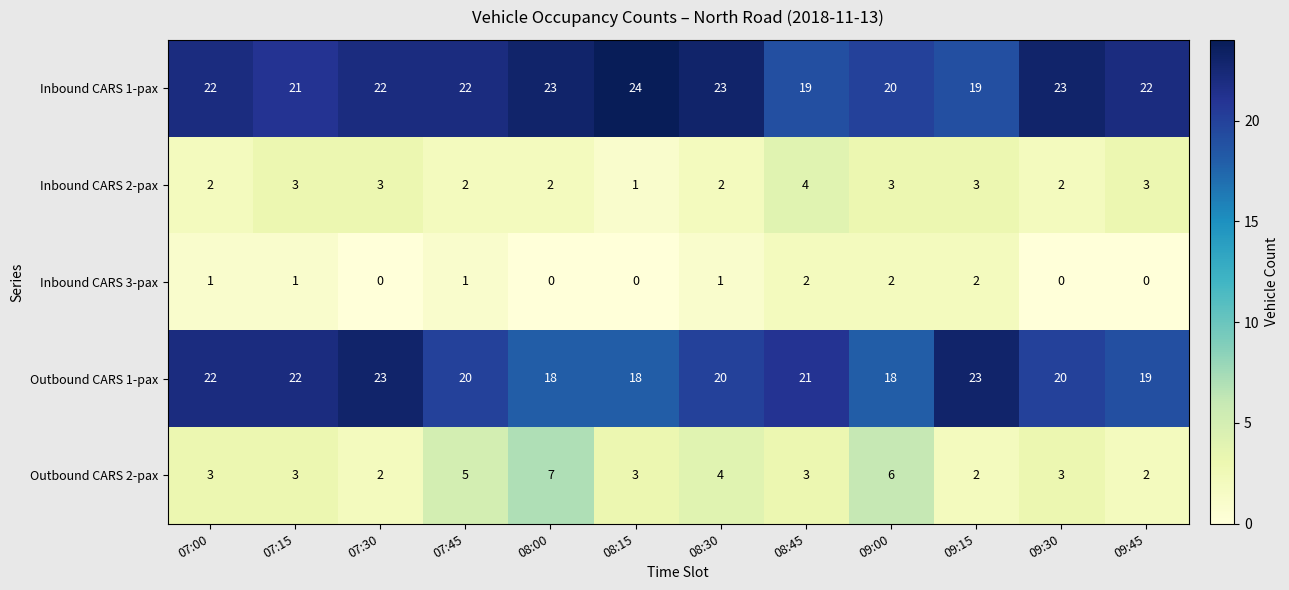

What is the difference between the second highest and minimum values in the Outbound CARS 1-pax series?

5